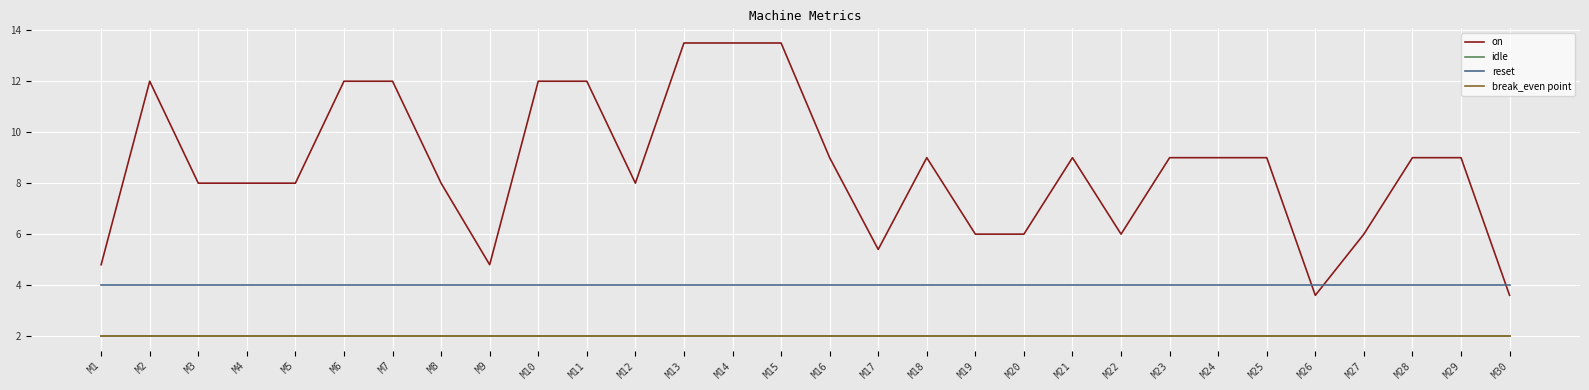

Which series has the largest range (max minus min)?

on